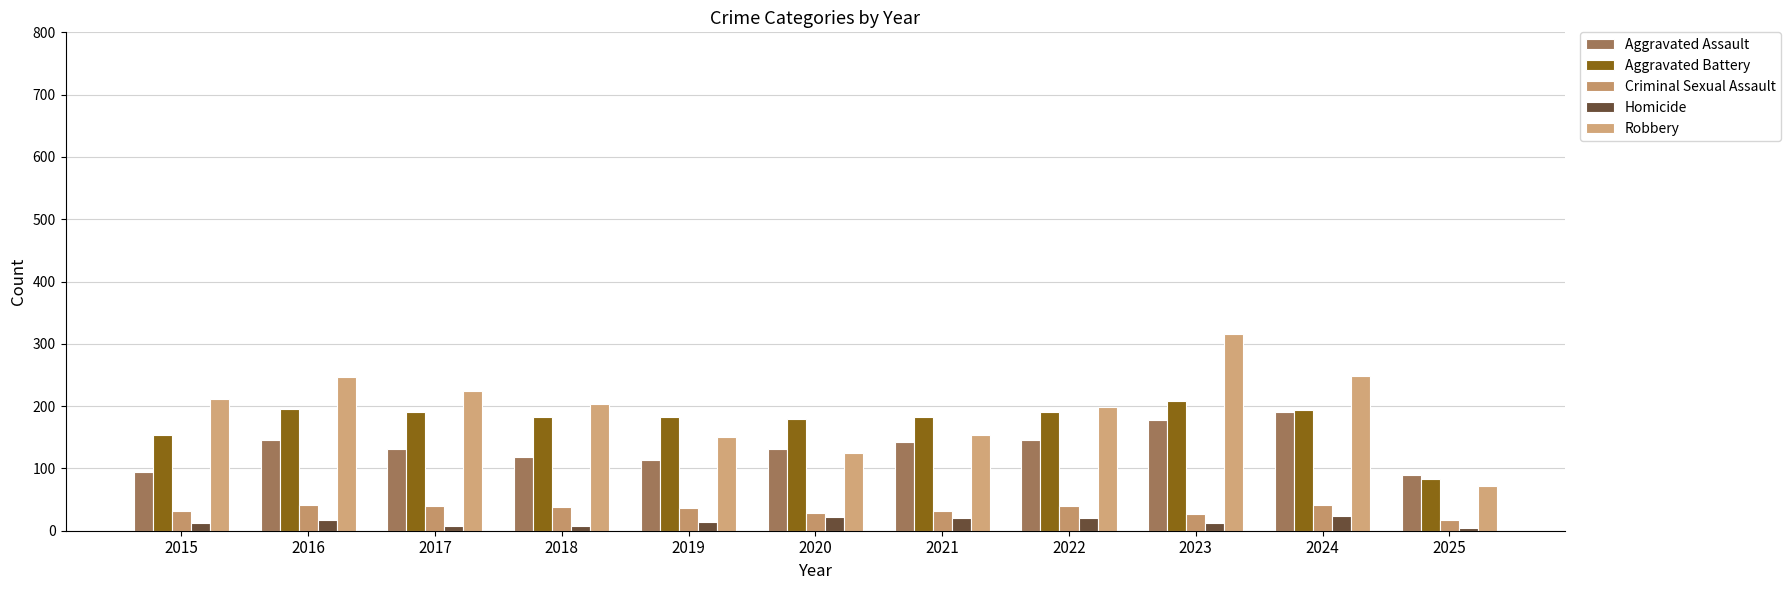

How many bars are there in total?

55